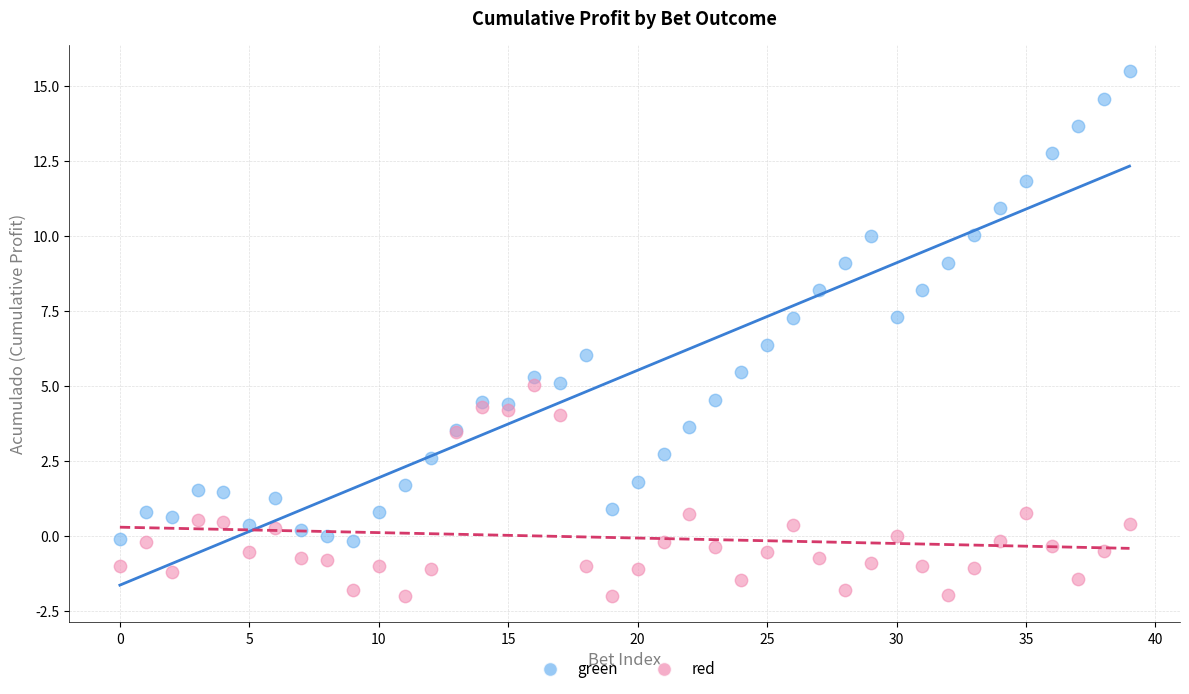

Which series reaches the maximum Y coordinate?

green